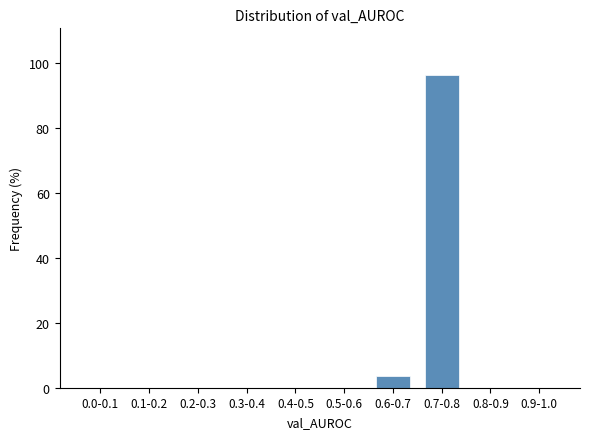

Reading left to right, list all the values displayed in this chart.

0.0-0.1=0.0	0.1-0.2=0.0	0.2-0.3=0.0	0.3-0.4=0.0	0.4-0.5=0.0	0.5-0.6=0.0	0.6-0.7=3.7	0.7-0.8=96.3	0.8-0.9=0.0	0.9-1.0=0.0